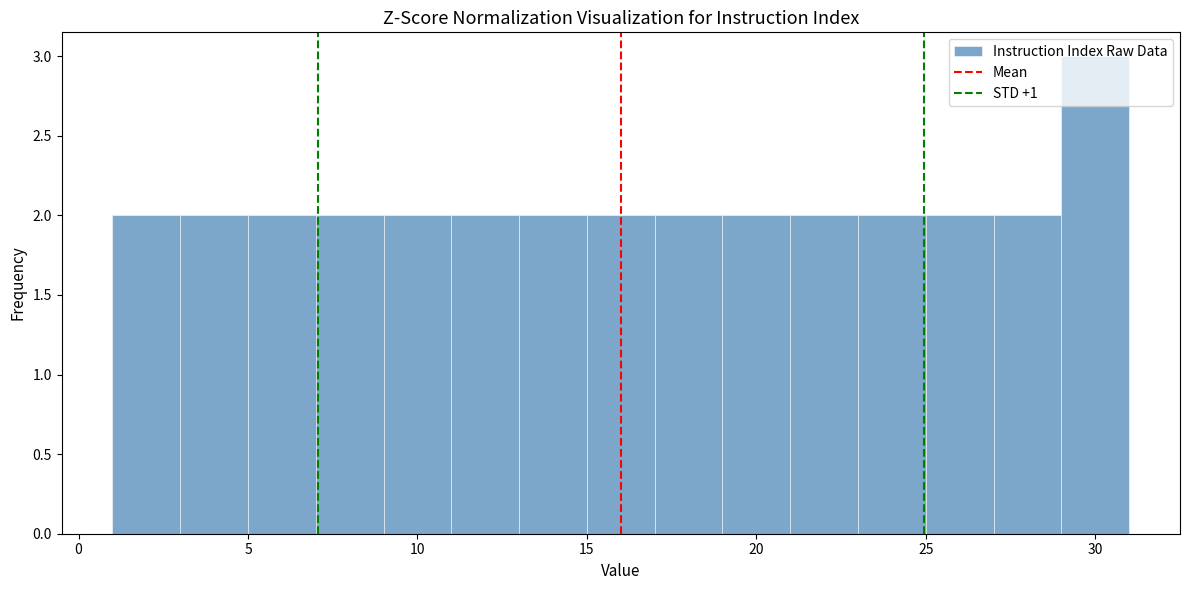

Reading left to right, list every bar in this chart as the range it spans on the x-axis followed by its height. The values are not printed on the chart, so give them approximately, as read against the axis.

1 to 3: 2
3 to 5: 2
5 to 7: 2
7 to 9: 2
9 to 11: 2
11 to 13: 2
13 to 15: 2
15 to 17: 2
17 to 19: 2
19 to 21: 2
21 to 23: 2
23 to 25: 2
25 to 27: 2
27 to 29: 2
29 to 31: 3